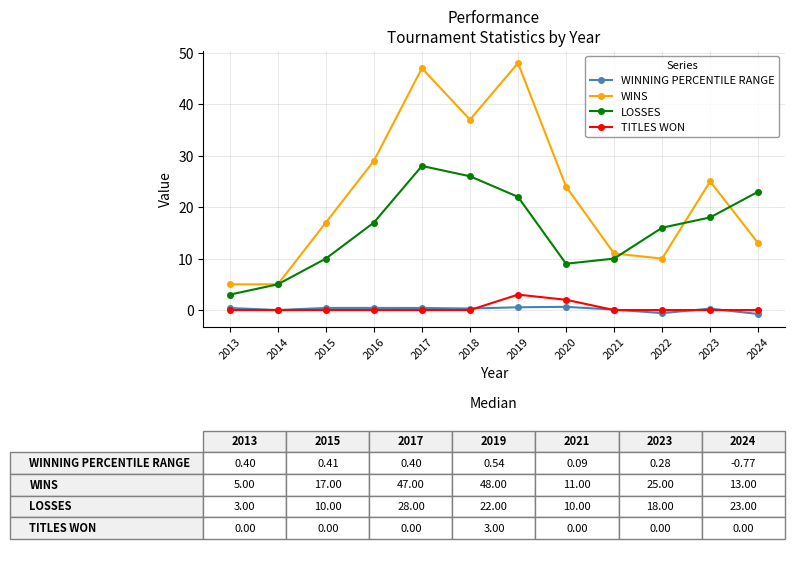

What is the maximum value shown in the chart?

48.0